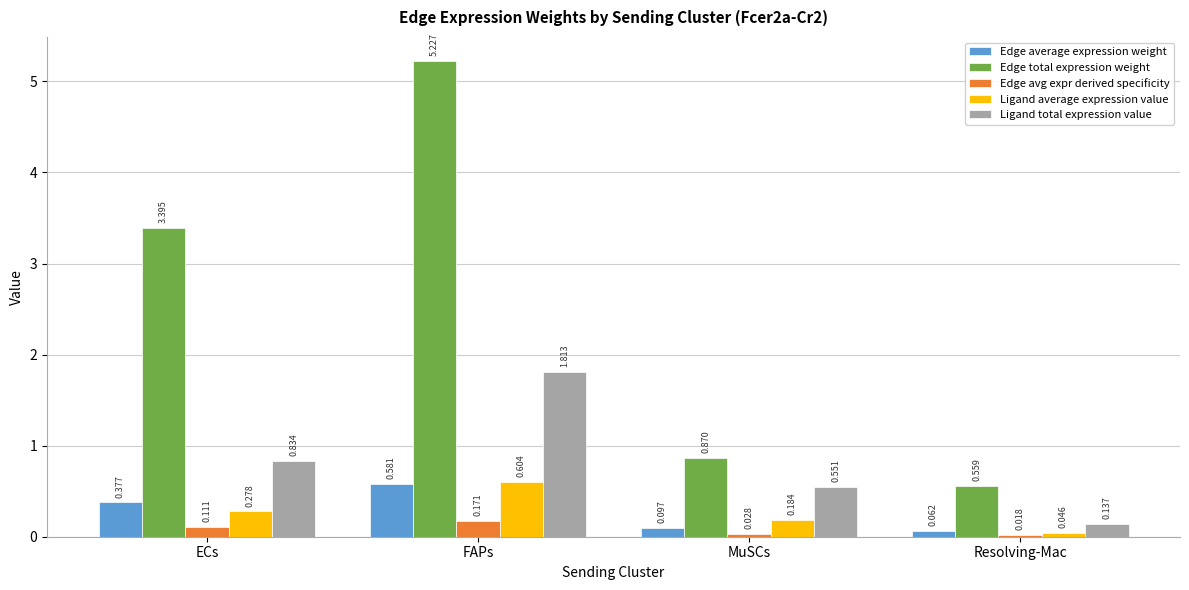

At which category is the sum across all series the highest?

FAPs